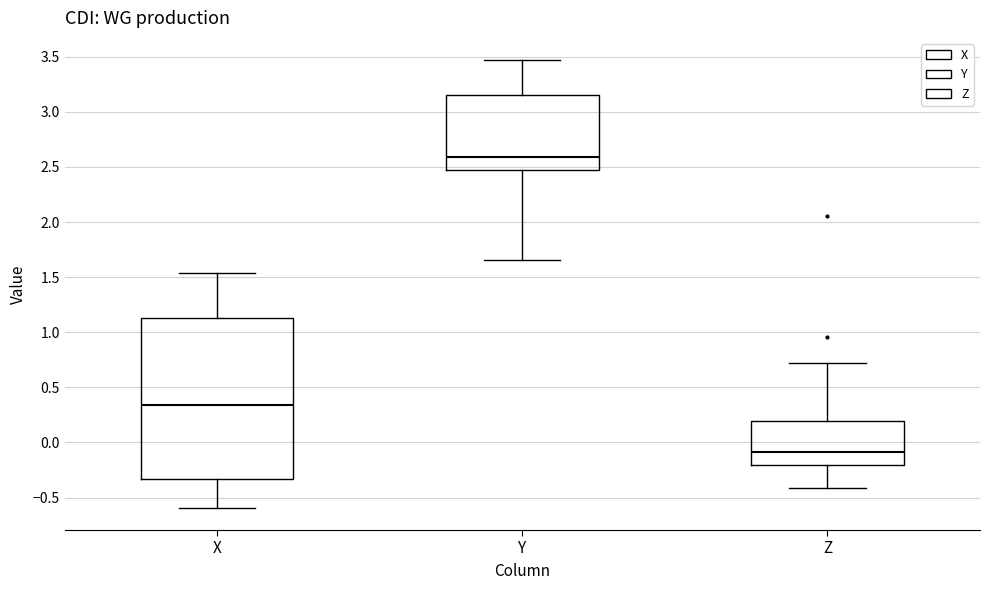

Where does the upper whisker of the box for X end on the y-axis? The values are not printed on the chart, so give them approximately, as read against the axis.

1.55